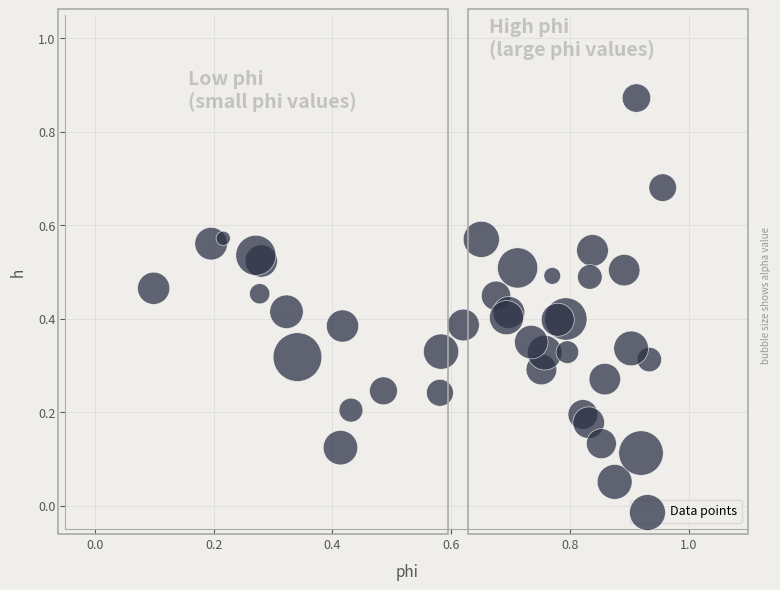

What is the range of Y values (max minus min)?

0.8